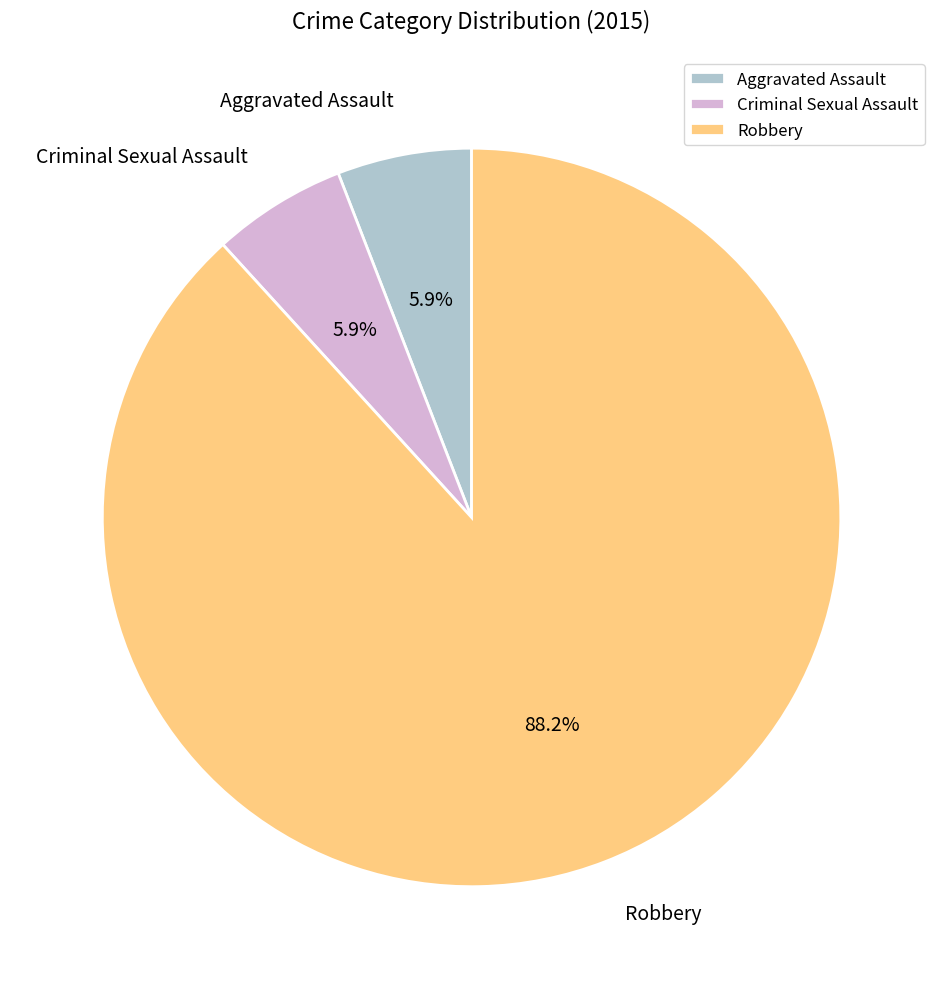

Do Aggravated Assault and Criminal Sexual Assault together represent more than half of the pie?

No